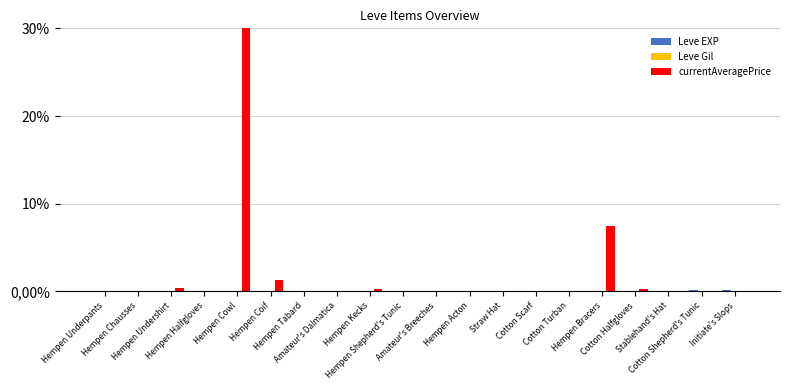

Which series has the largest total across all categories?

currentAveragePrice